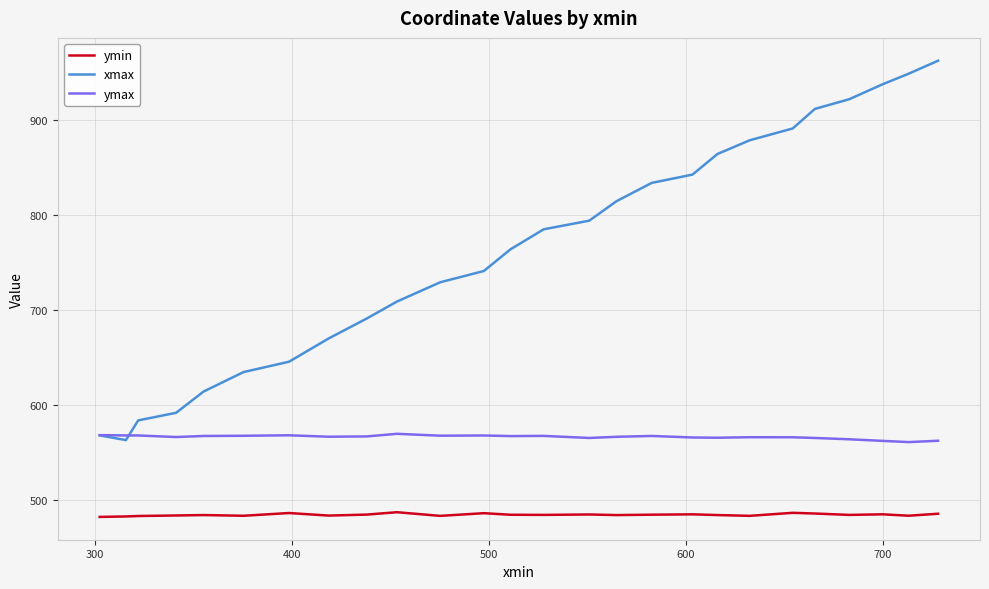

Which series has the largest total across all categories?

xmax